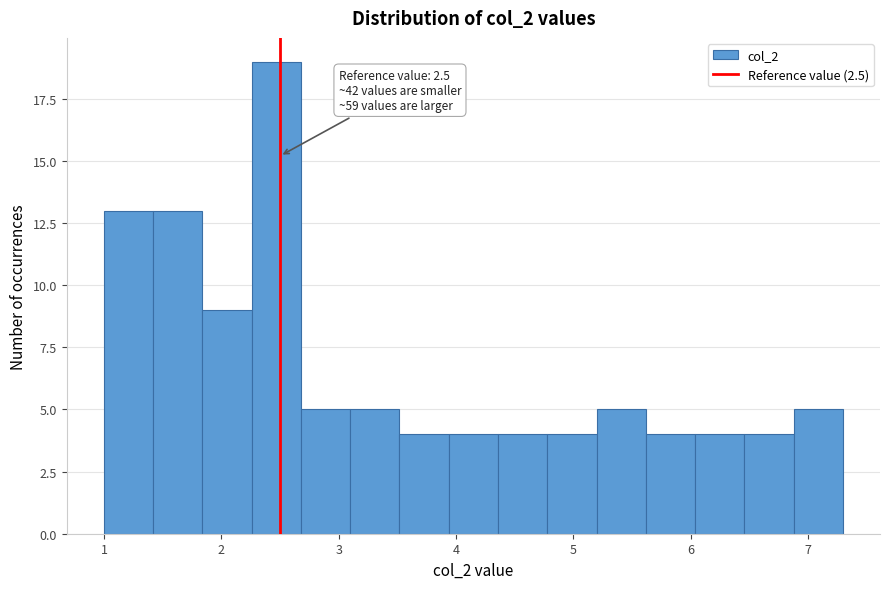

Which range on the x-axis has the tallest bar?

2.3 to 2.7